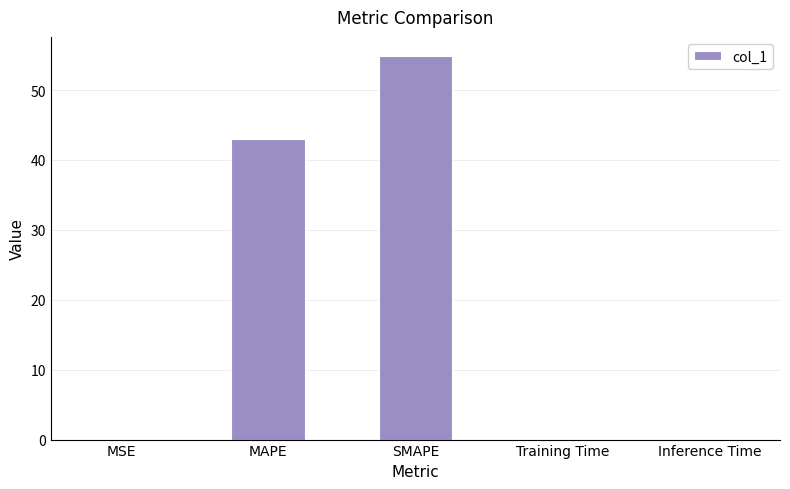

Between SMAPE and MAPE, which is larger?

SMAPE